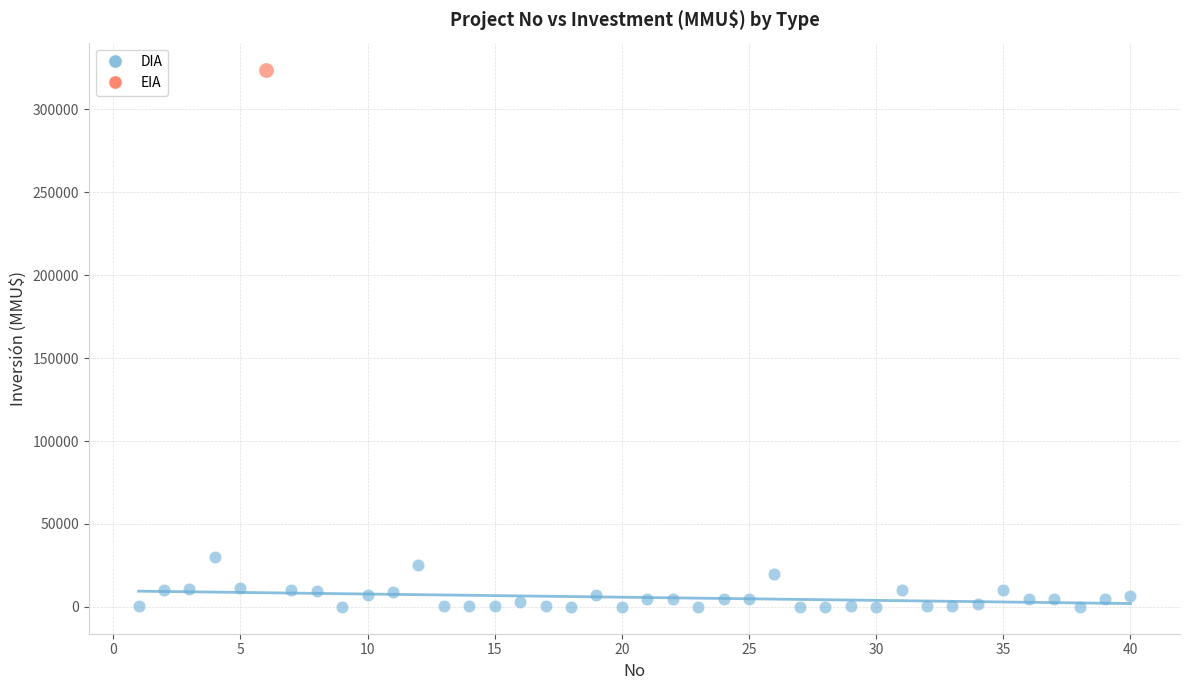

What are all the series names shown in the legend?

DIA, EIA